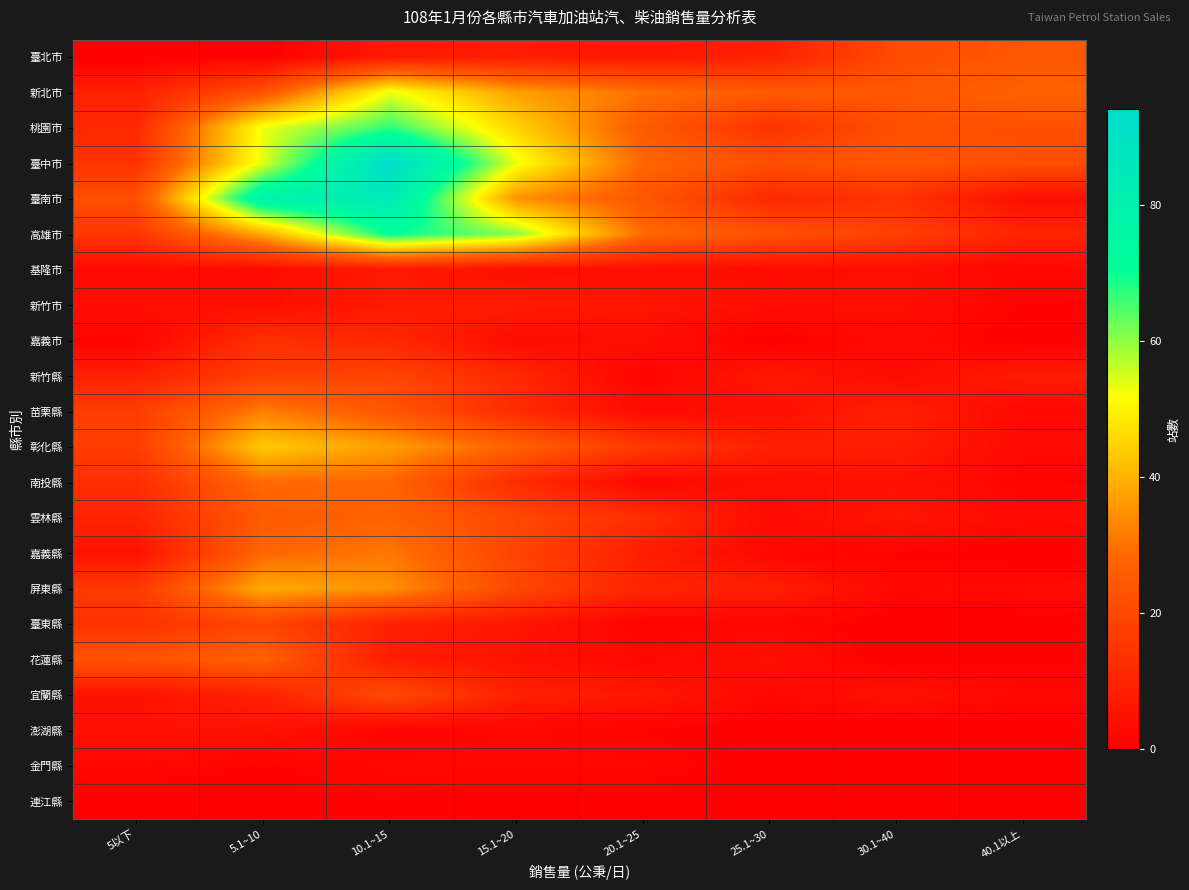

Rank the series at 40.1以上 from highest to lowest value.

新北市, 臺北市, 桃園市, 臺中市, 高雄市, 新竹縣, 臺南市, 彰化縣, 雲林縣, 屏東縣, 基隆市, 苗栗縣, 宜蘭縣, 新竹市, 南投縣, 花蓮縣, 嘉義市, 嘉義縣, 臺東縣, 澎湖縣, 金門縣, 連江縣